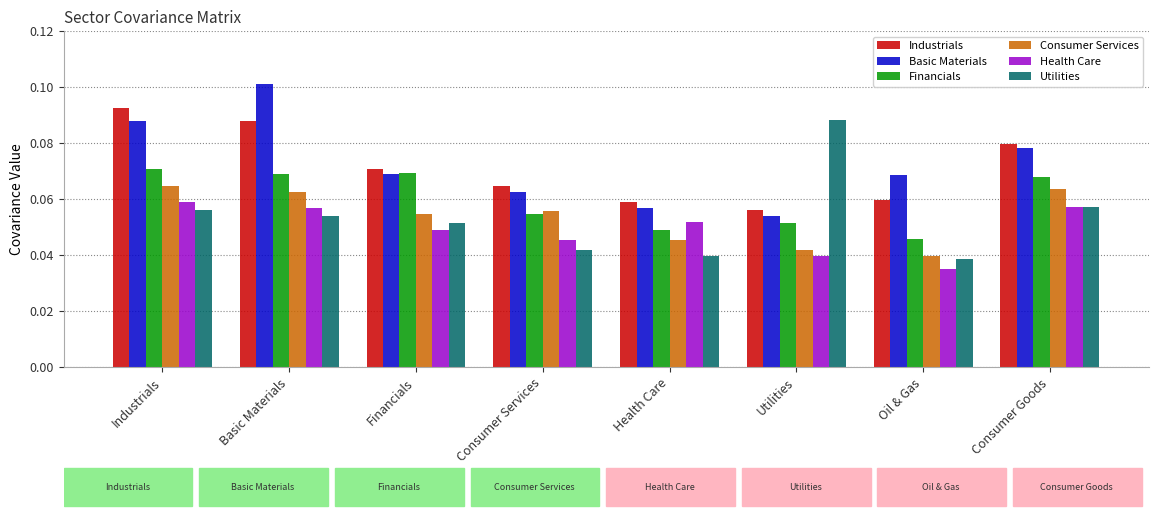

What is the total value across all series at Health Care?

0.3